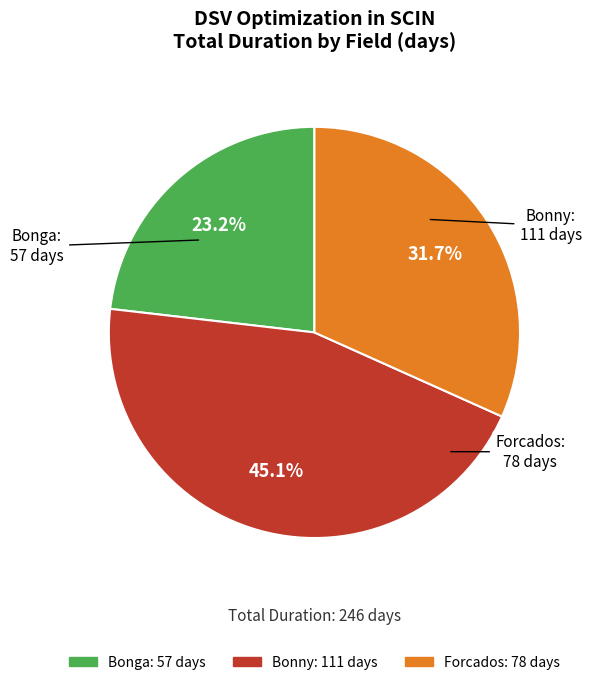

Which category has the biggest portion of the pie?

Bonny